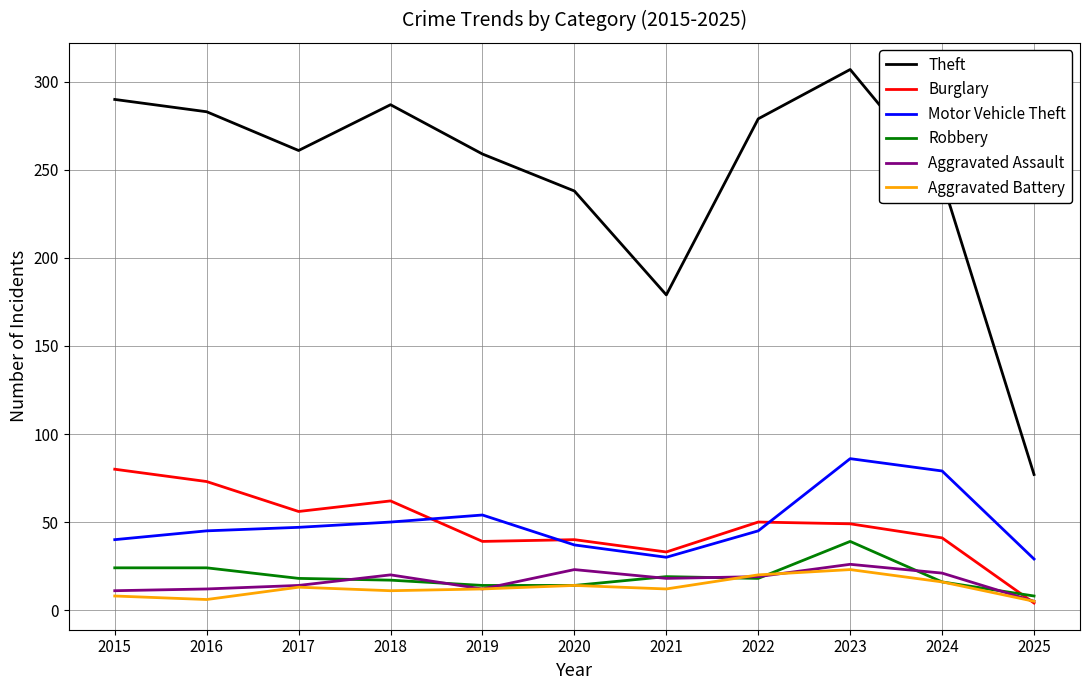

Which series changed the most between 2016 and 2017?

Theft